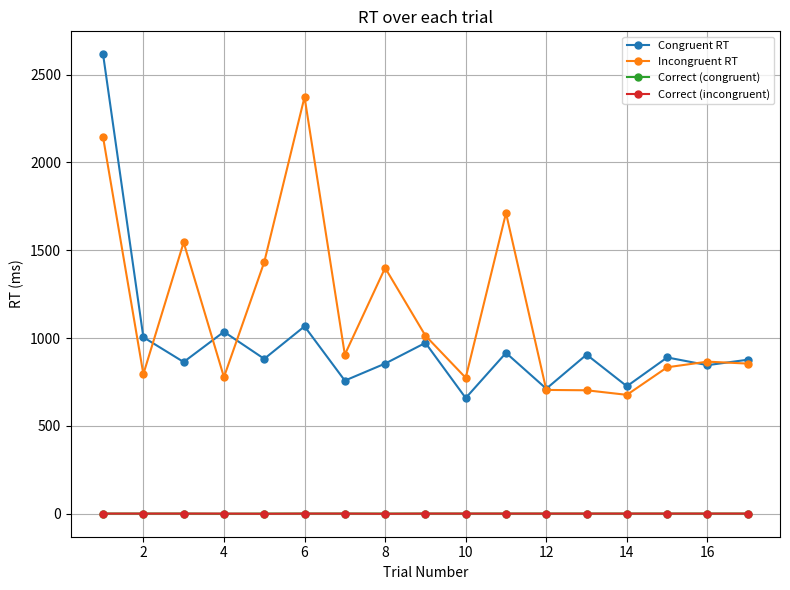

Which series has the largest range (max minus min)?

Congruent RT